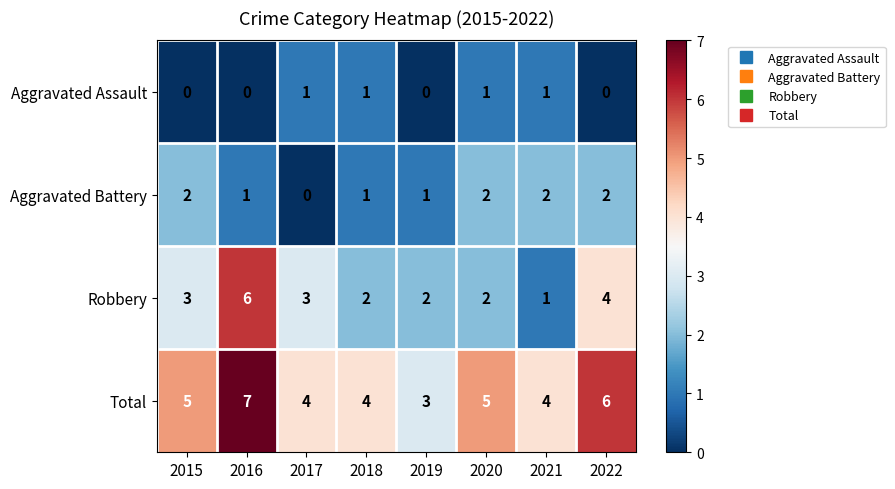

What is the difference between the maximum and minimum values in the Total series?

4